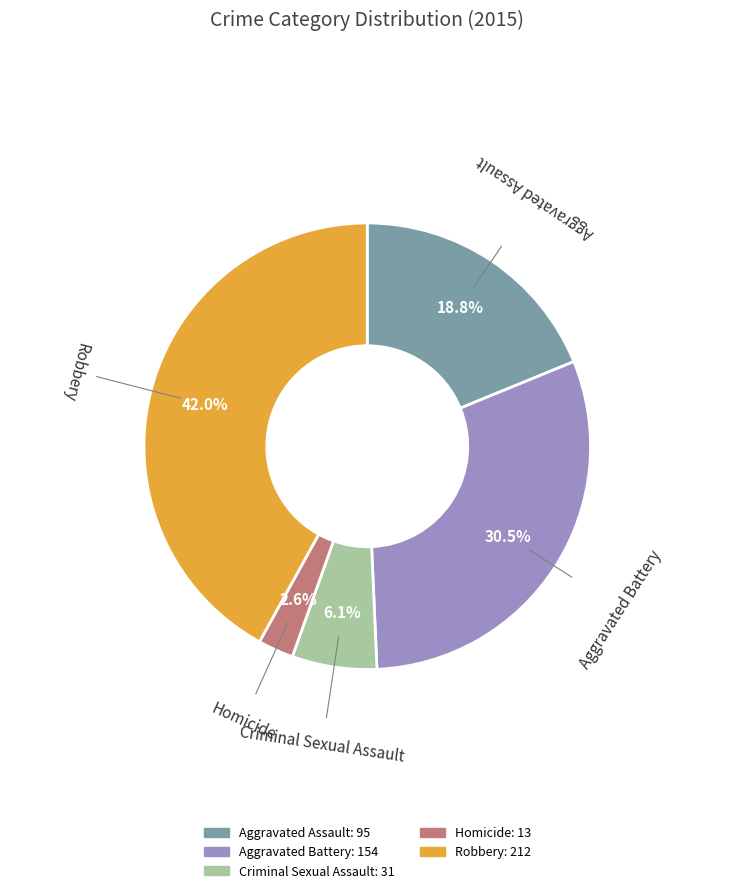

The Aggravated Assault slice represents 19% of the pie. True or false?

True